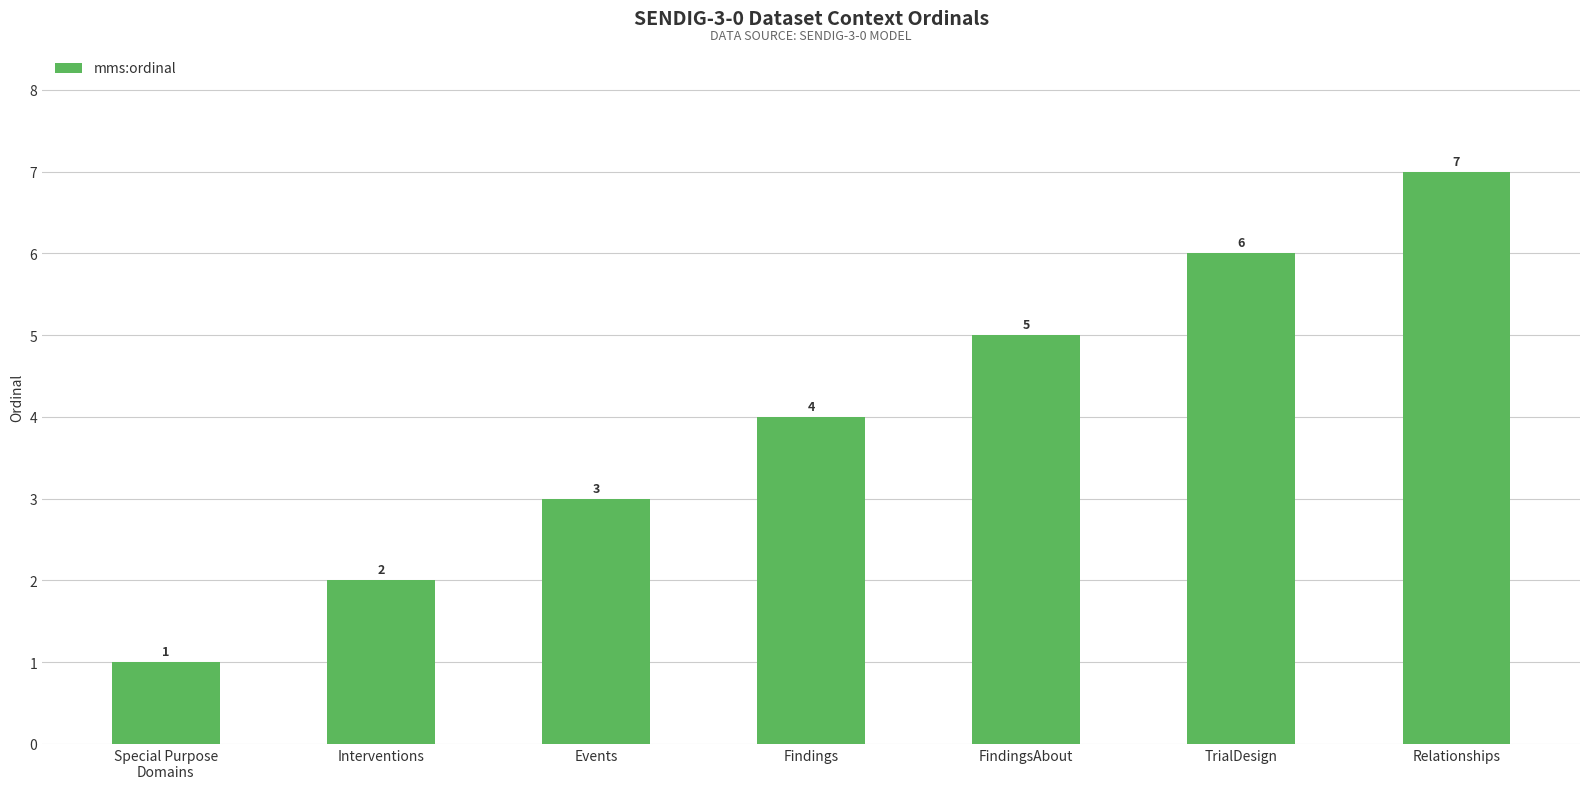

What is the difference between the values at Interventions and Findings?

2